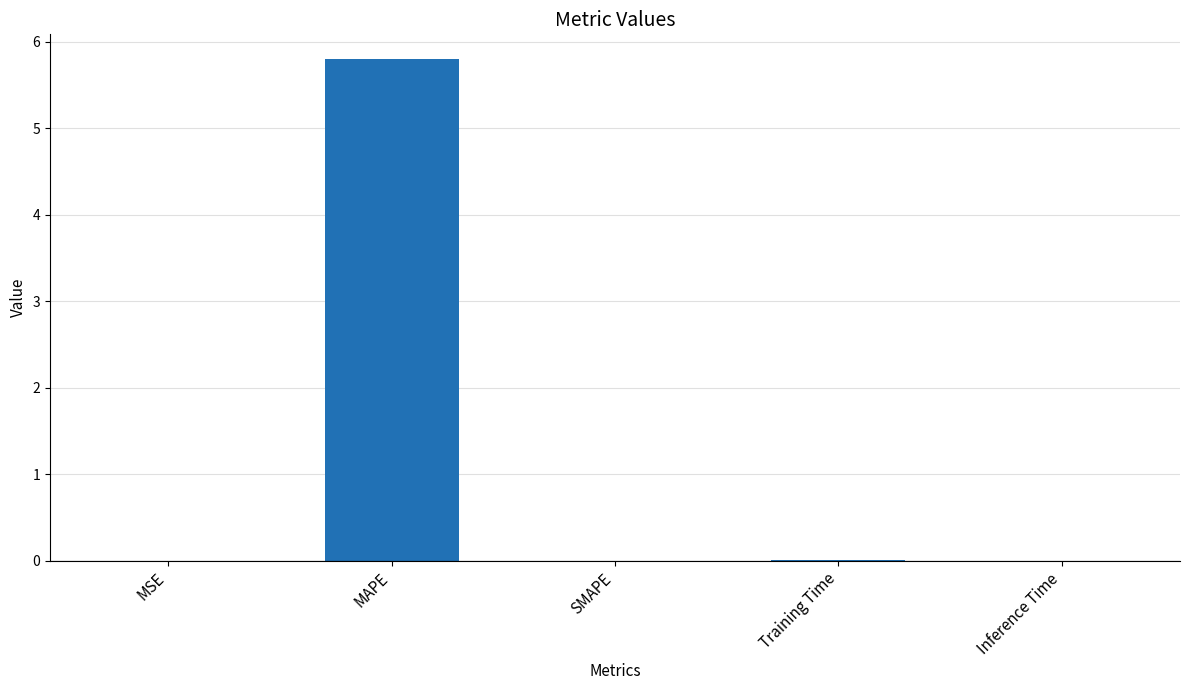

Does the chart contain stacked bars?

No